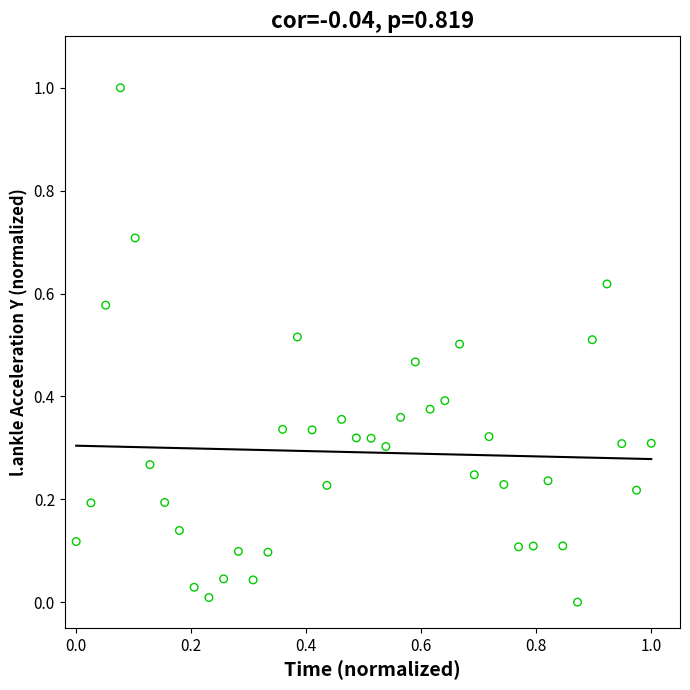

What is the range of X values (max minus min)?

1.0